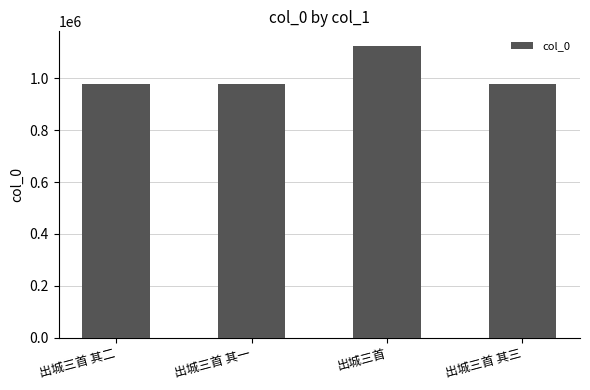

What is the difference between the values at 出城三首 其三 and 出城三首?

146020